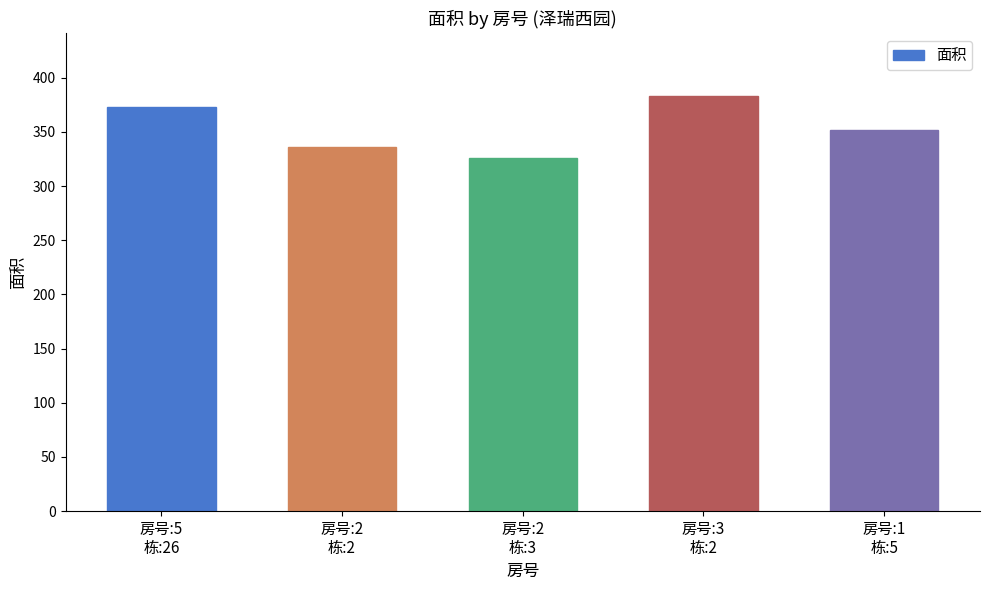

At which category does the chart reach its minimum across all series?

房号:2
栋:3